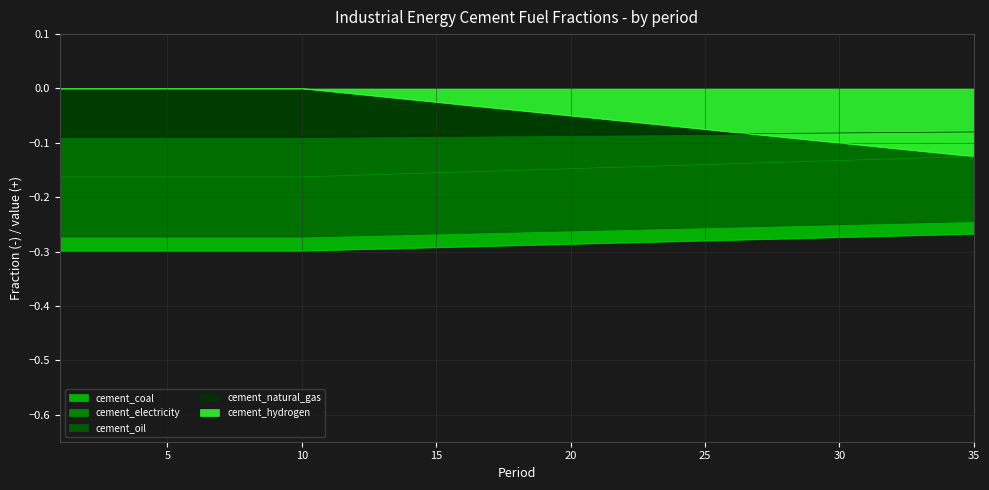

How many series are shown in this chart?

5